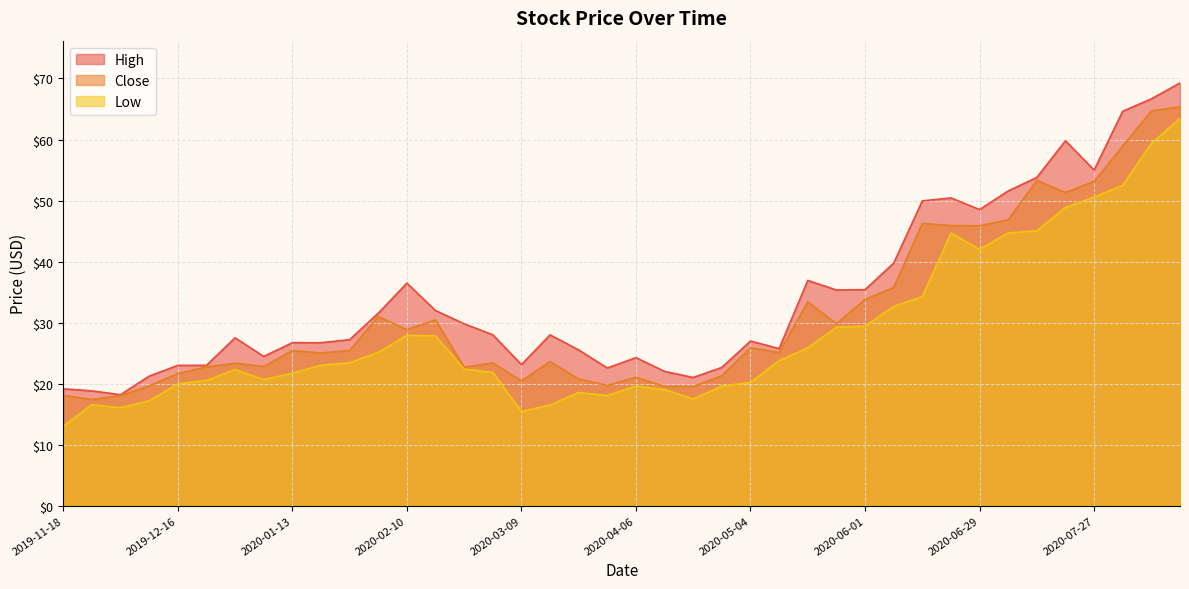

Rank the categories by Low value from highest to lowest.

2020-08-17, 2020-08-10, 2020-08-03, 2020-07-27, 2020-07-20, 2020-07-13, 2020-07-06, 2020-06-22, 2020-06-29, 2020-06-15, 2020-06-08, 2020-06-01, 2020-05-25, 2020-02-10, 2020-02-17, 2020-05-18, 2020-02-03, 2020-05-11, 2020-01-27, 2020-01-20, 2020-02-24, 2019-12-30, 2020-03-02, 2020-01-13, 2020-01-06, 2019-12-23, 2020-05-04, 2019-12-16, 2020-04-06, 2020-04-27, 2020-04-13, 2020-03-23, 2020-03-30, 2020-04-20, 2019-12-09, 2019-11-25, 2020-03-16, 2019-12-02, 2020-03-09, 2019-11-18